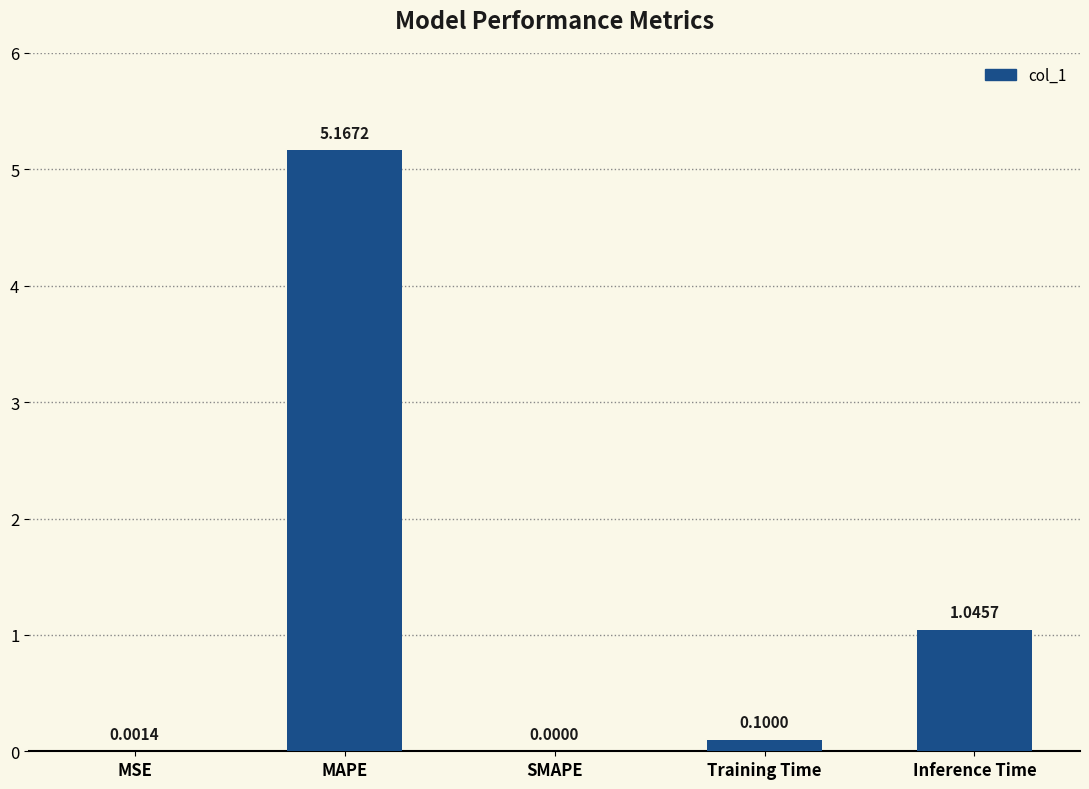

Which label corresponds to the largest value in the chart?

MAPE